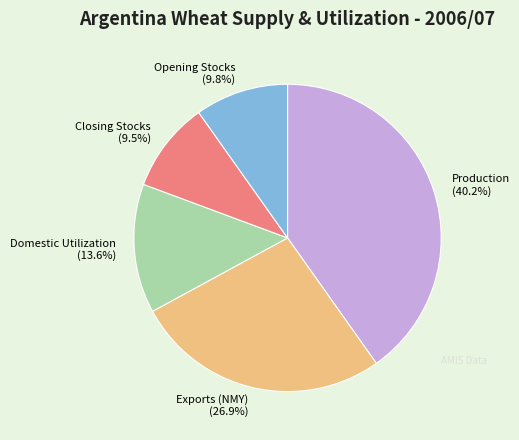

How many segments does this pie chart have?

5